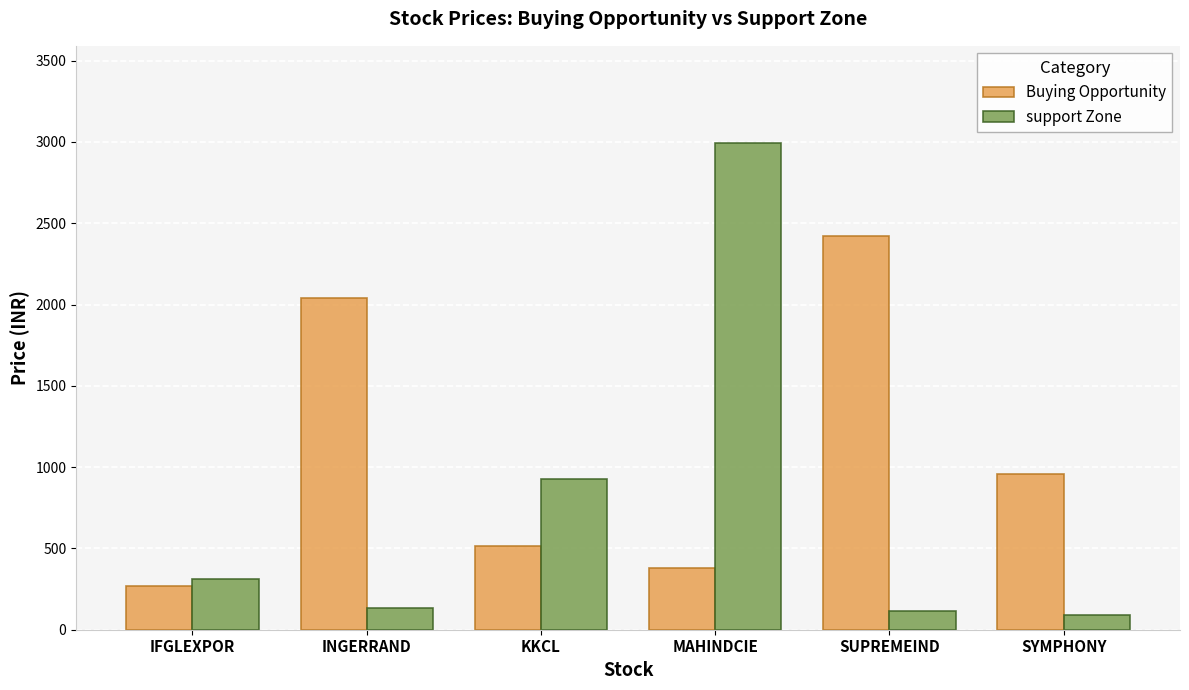

What is the average value of the Buying Opportunity series?

1098.4